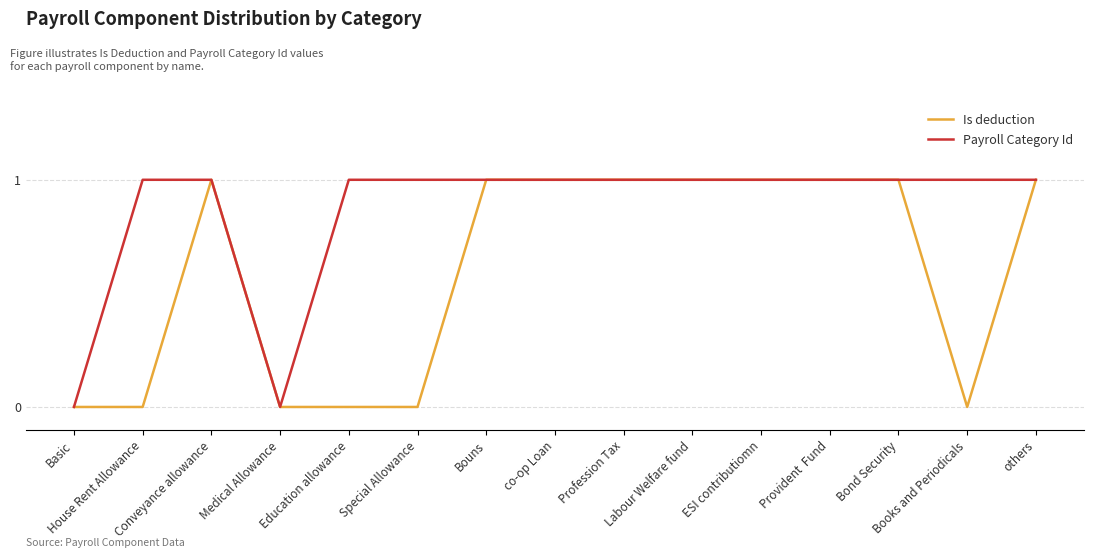

What is the difference between the second highest and minimum values in the Is deduction series?

1